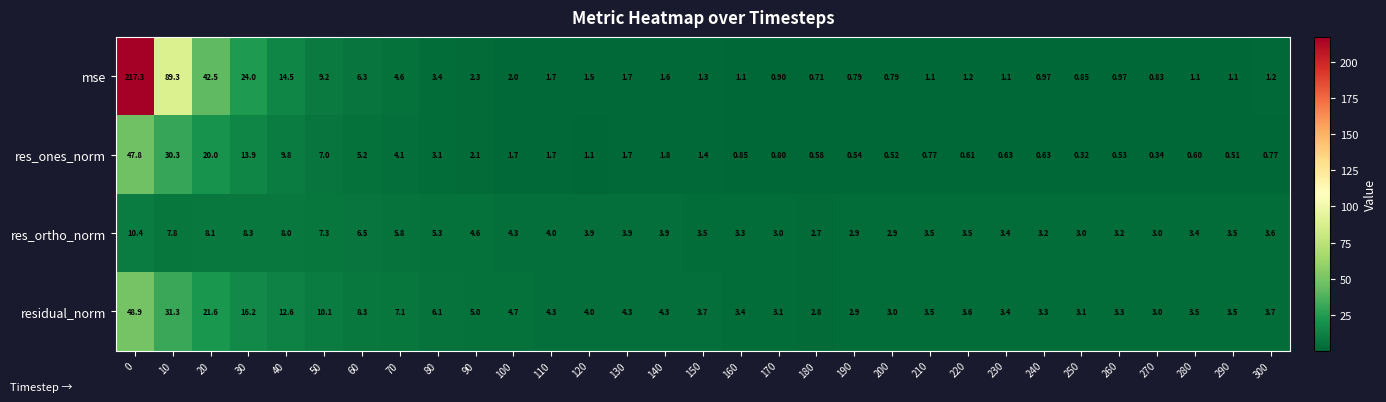

How many data points in residual_norm are less than 3?

2